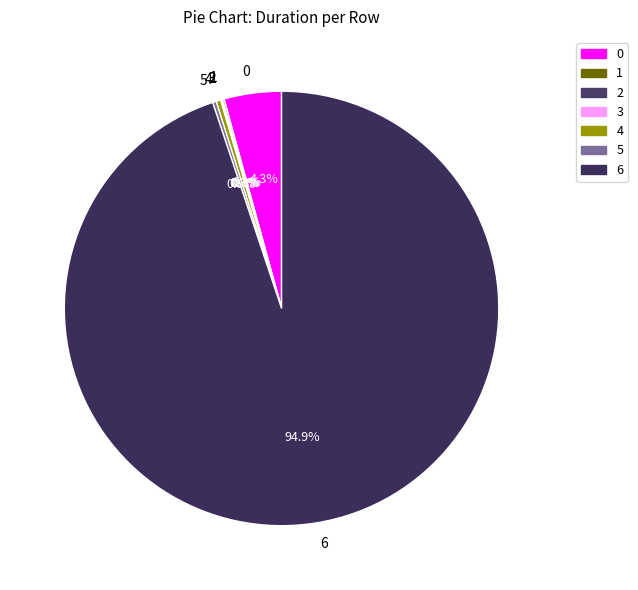

What portion of the pie excludes 4?

99.7%